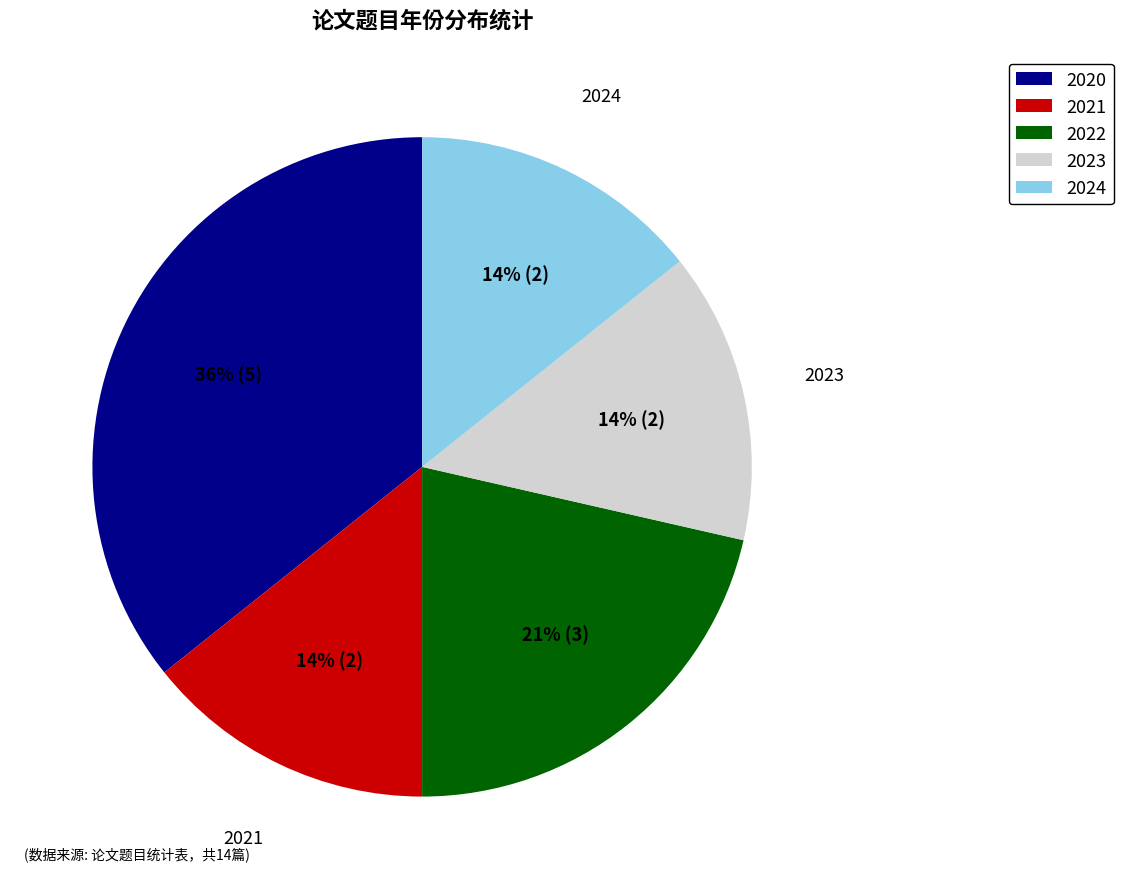

To the nearest percent, what is the average slice percentage?

20%